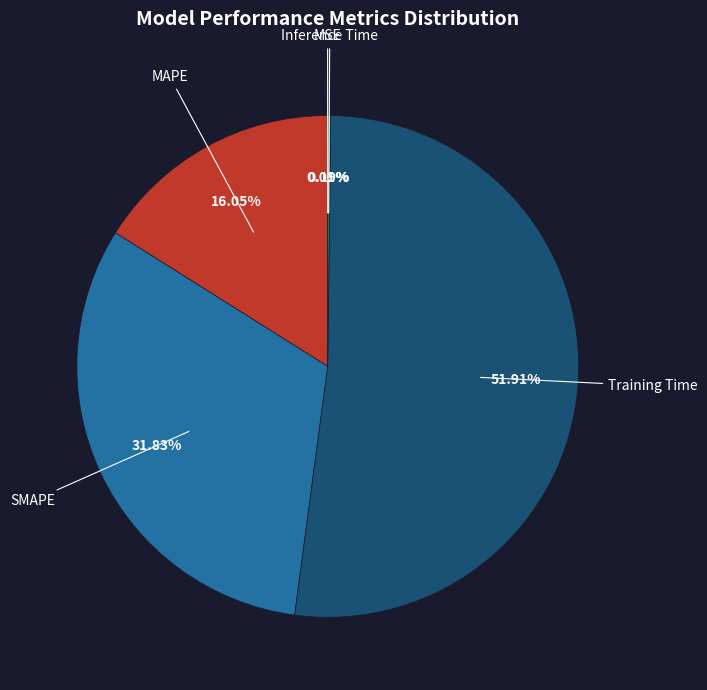

Which slice is the largest?

Training Time